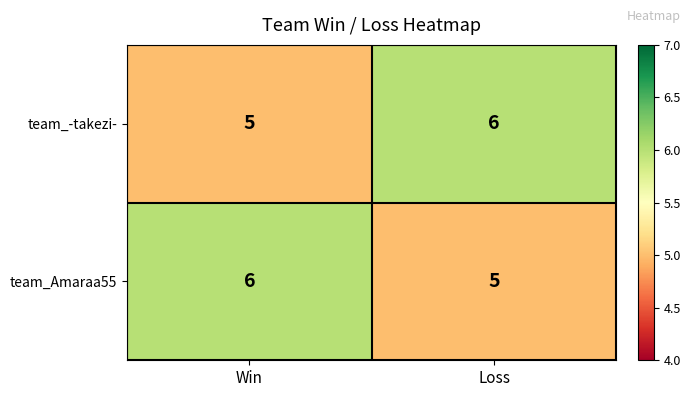

Rank the series at Loss from lowest to highest value.

team_Amaraa55, team_-takezi-